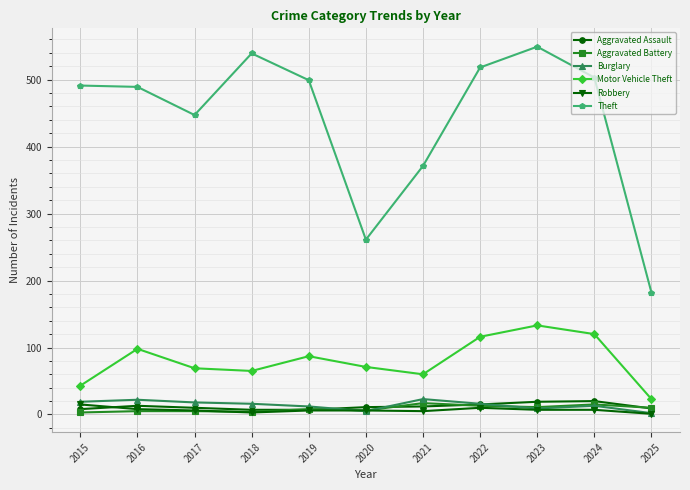

What is the maximum value for Aggravated Battery?

17